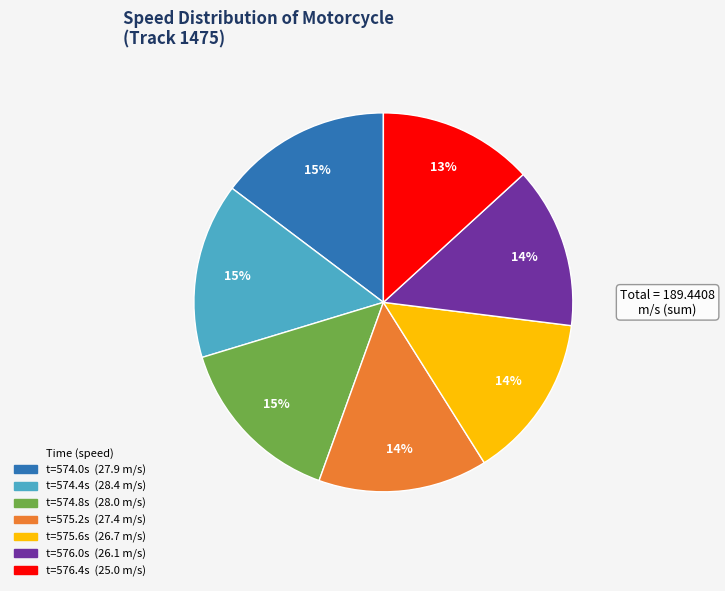

Does any single category account for the majority?

No